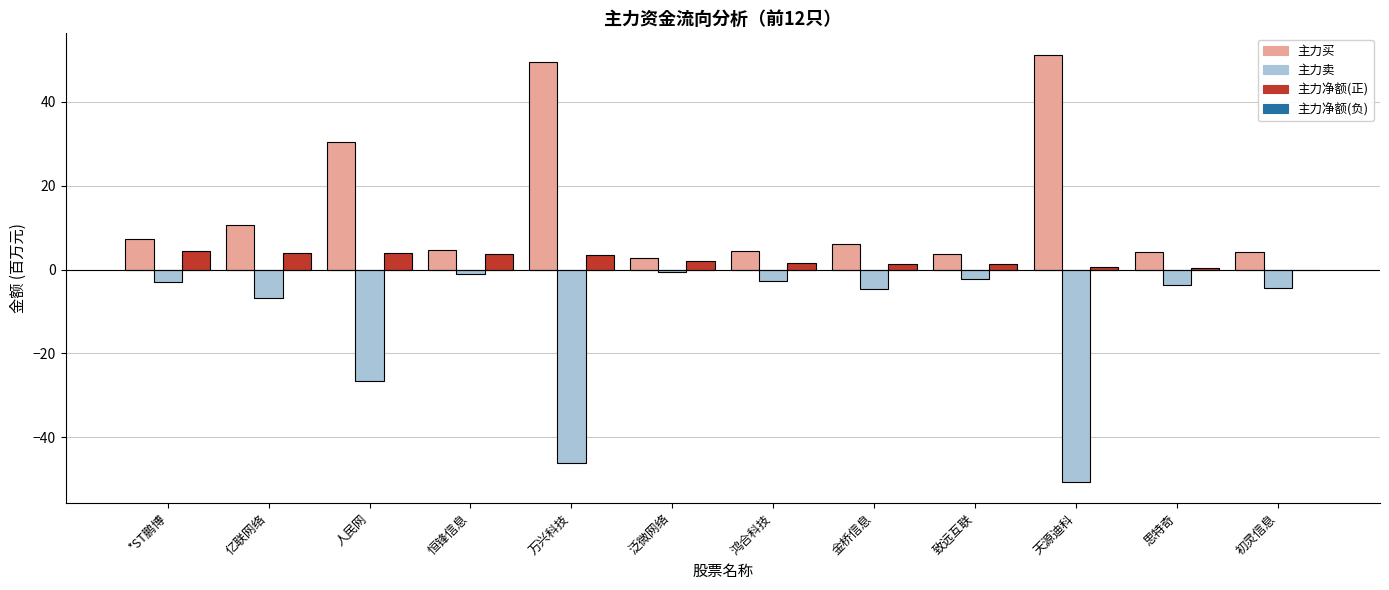

What is the total value across all series at 万兴科技?

7.1